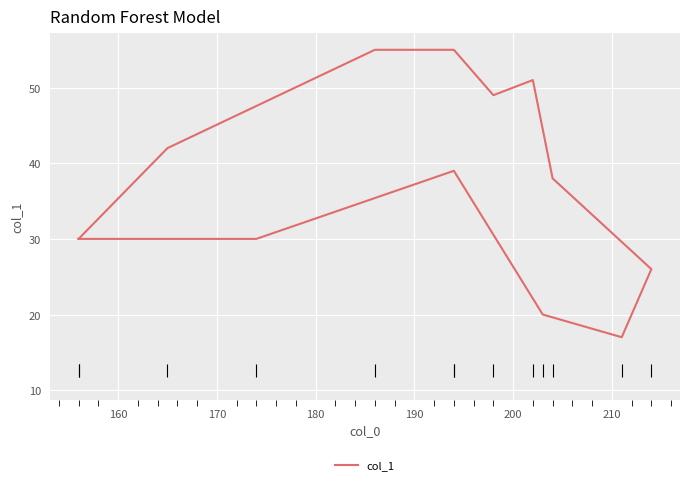

What is the difference between the second highest and minimum values?

38